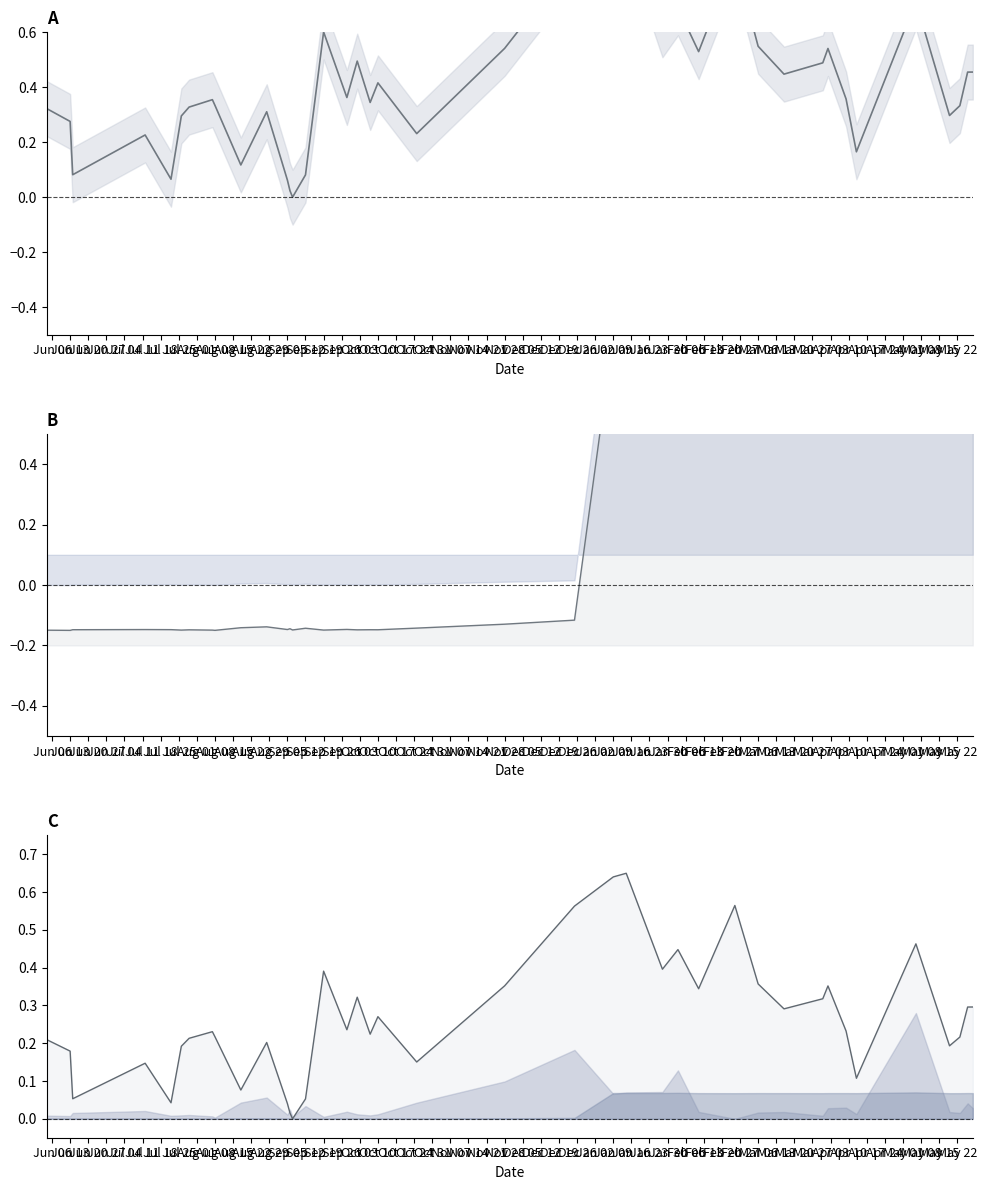

Does the chart display data point markers on the line(s)?

No